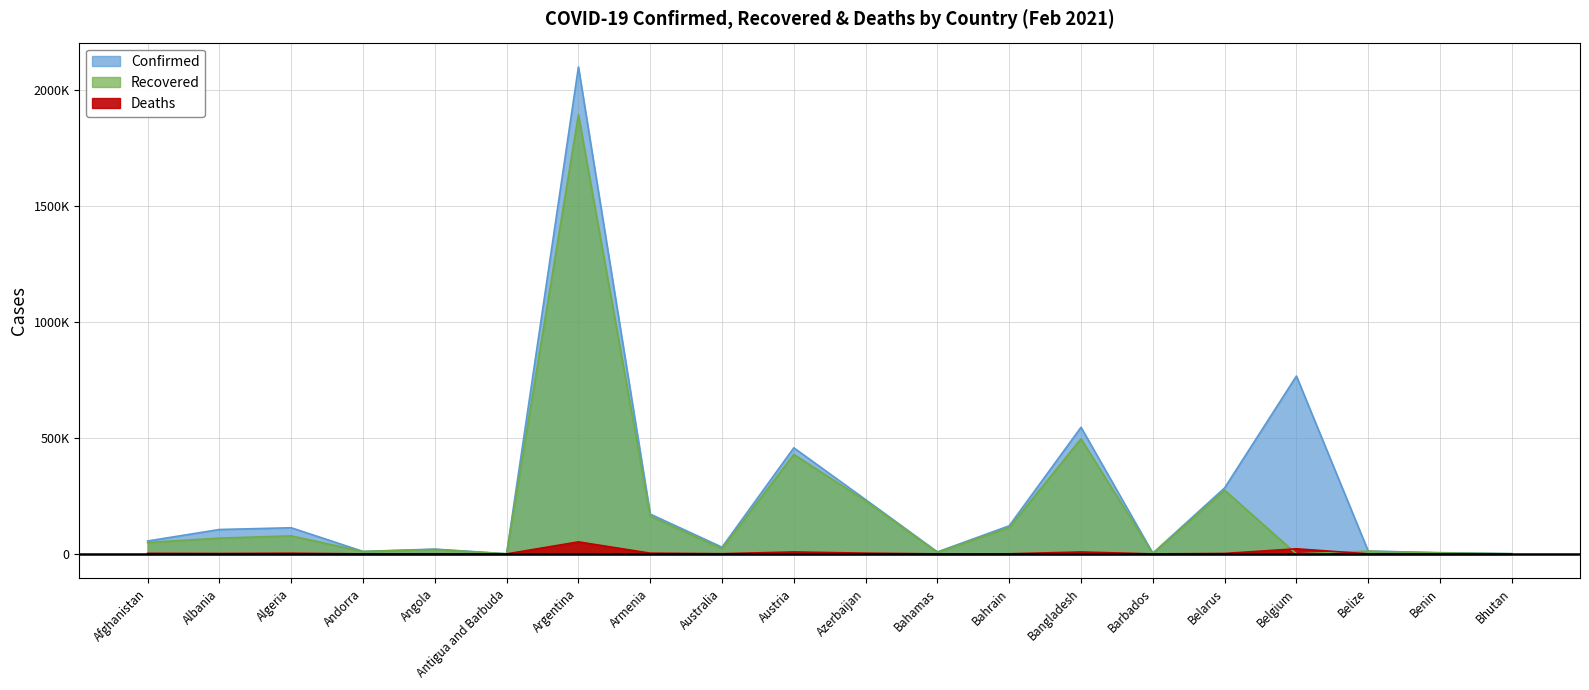

What are all the series names shown in the legend?

Confirmed, Recovered, Deaths